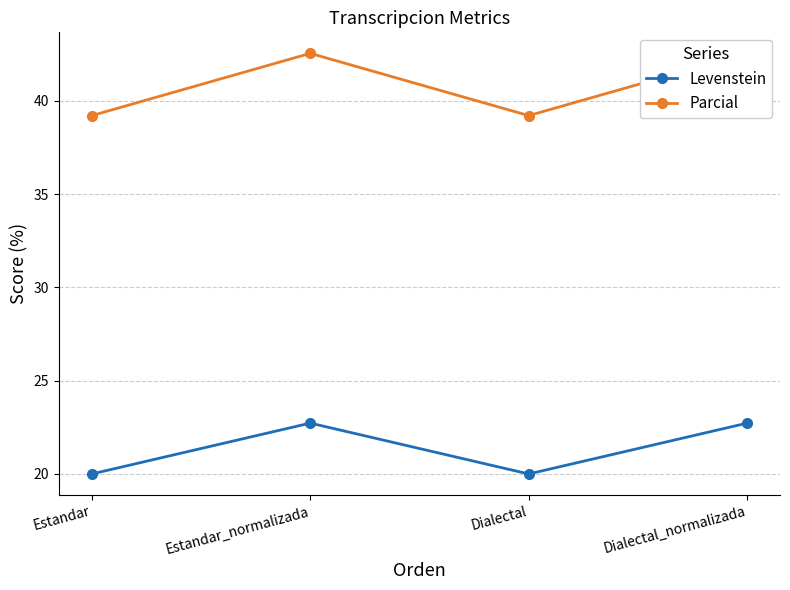

Which series changed the most between Estandar and Estandar_normalizada?

Parcial